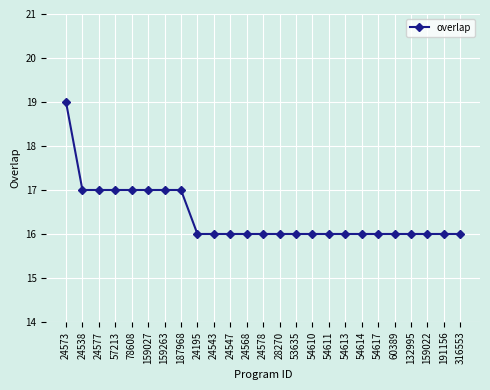

How many lines are shown in the chart?

1